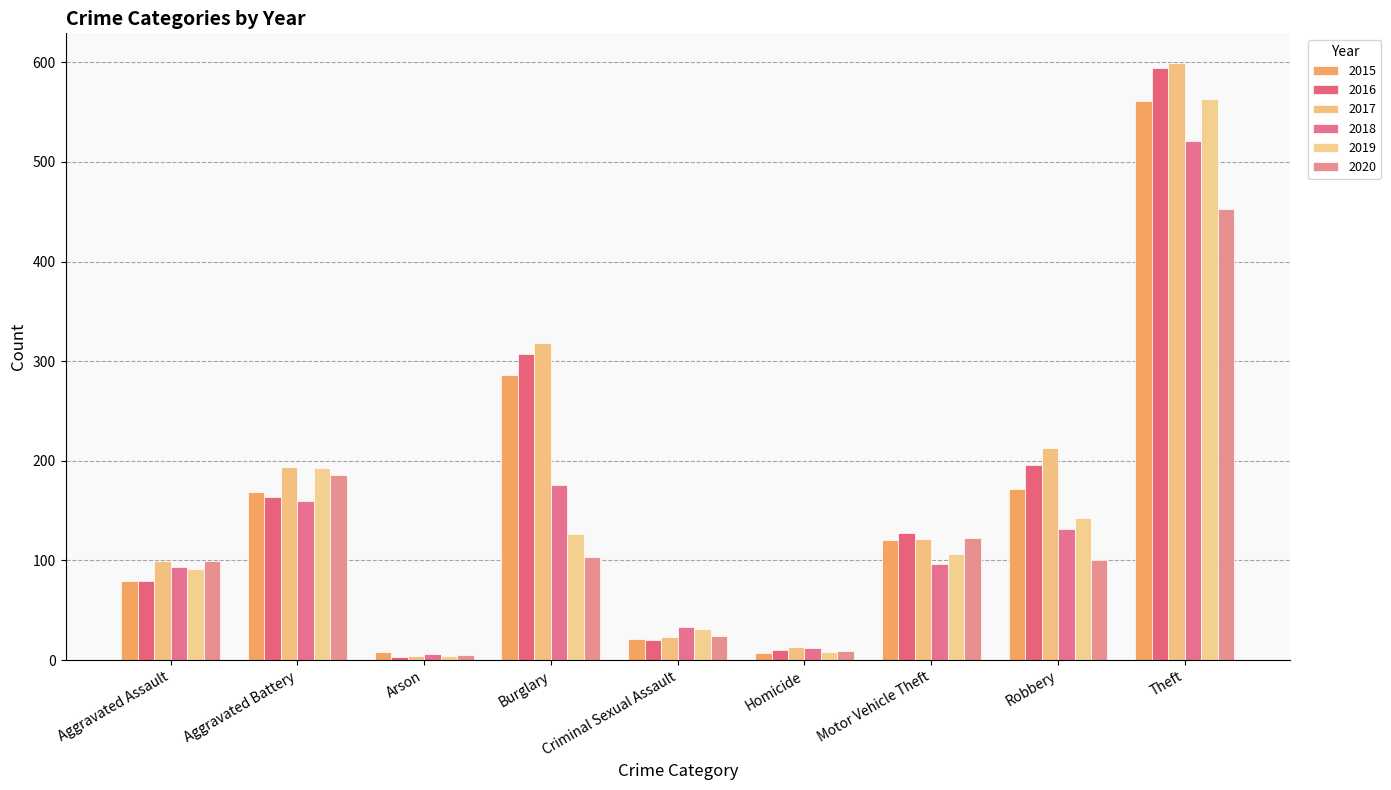

True or false: 2018 has a value of 20 at Aggravated Assault.

False